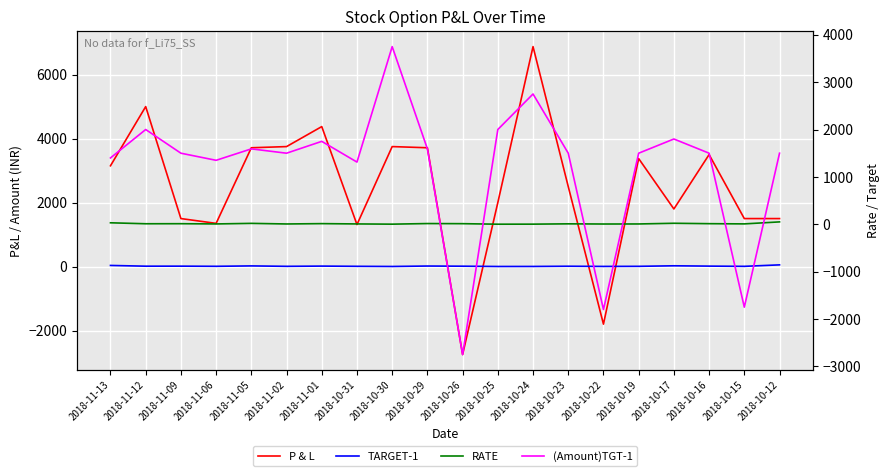

How many intersections are there between (Amount)TGT-1 and TARGET-1?

6